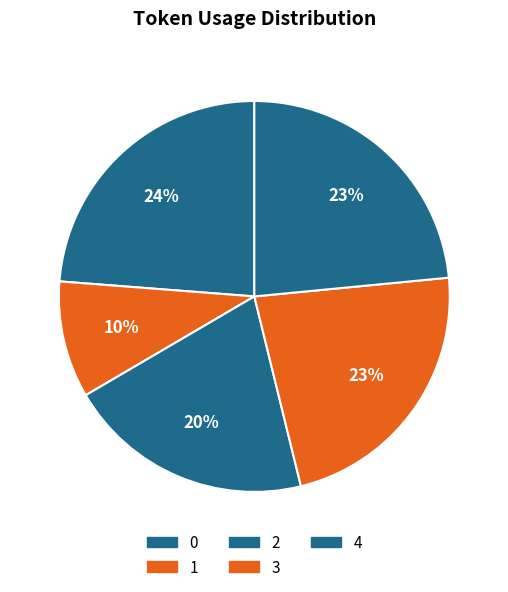

To the nearest percent, what percentage of the pie is 2?

20%